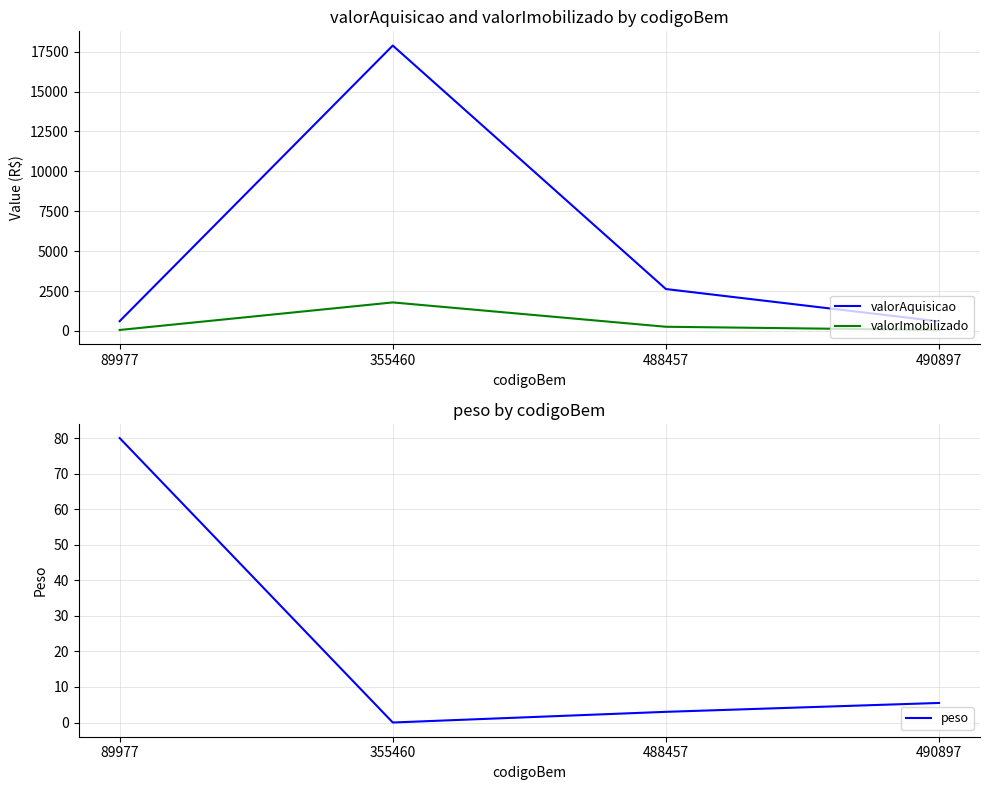

Reading right to left, list all the values displayed in this chart.

valorAquisicao: 600.0	2627.0	17885.7	614.2
valorImobilizado: 60.0	262.7	1788.6	61.4
peso: 5.5	3.0	0.0	80.0